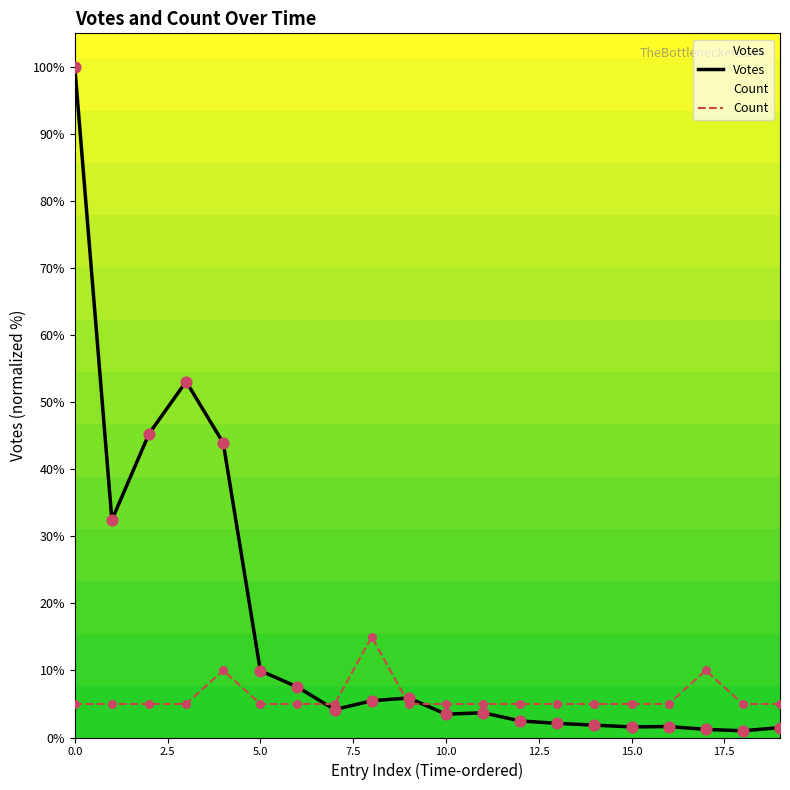

What are all the series names shown in the legend?

Votes, Count